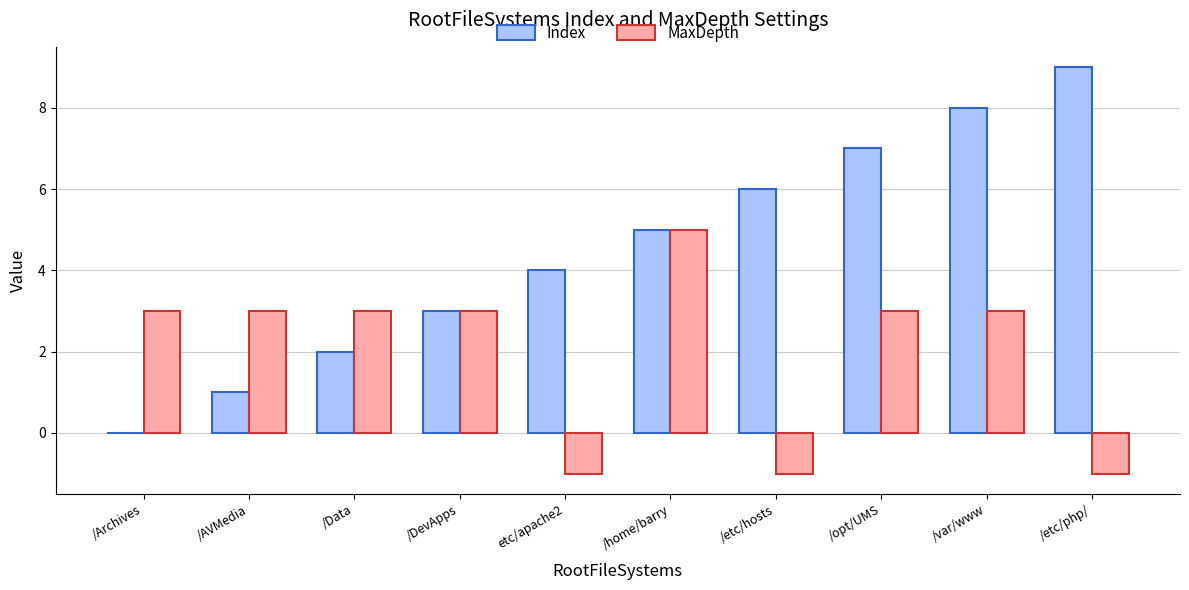

What is the highest value of the Index series?

9